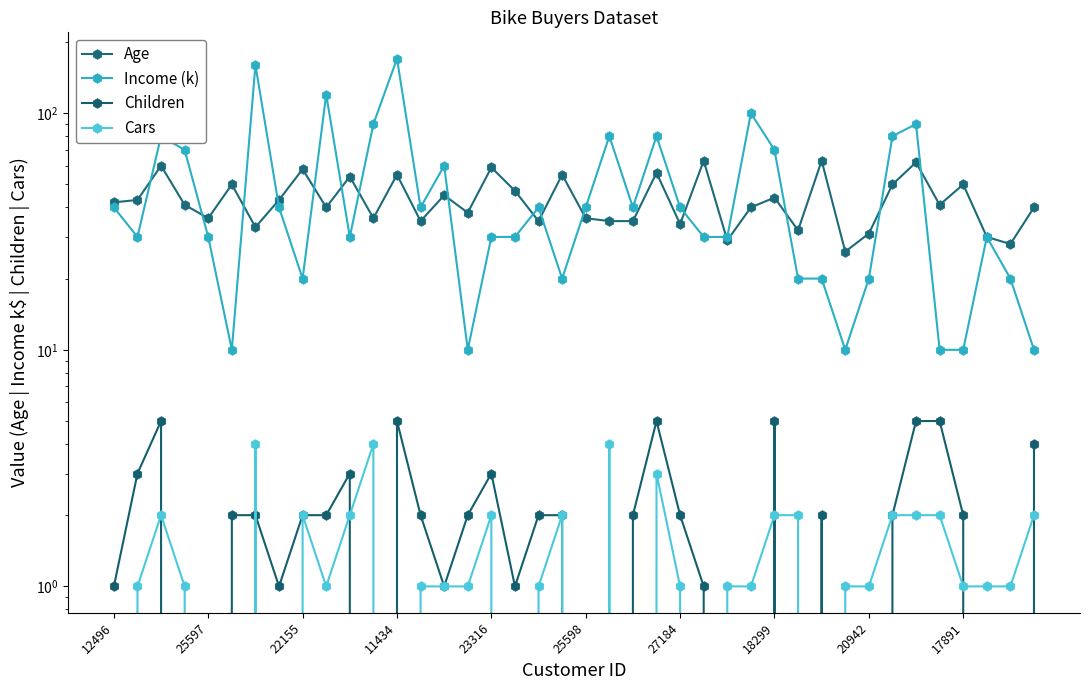

What is the highest value of the Income (k) series?

170